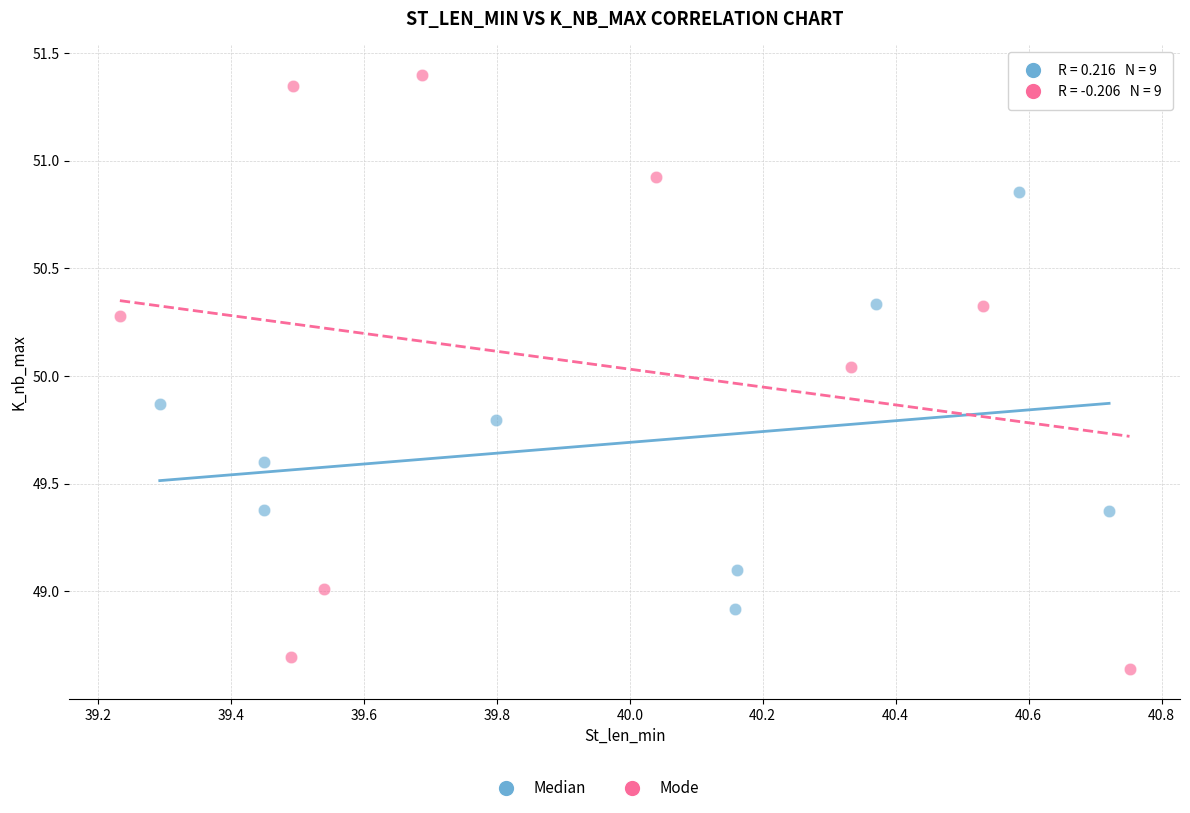

Which series reaches the minimum Y coordinate?

Mode